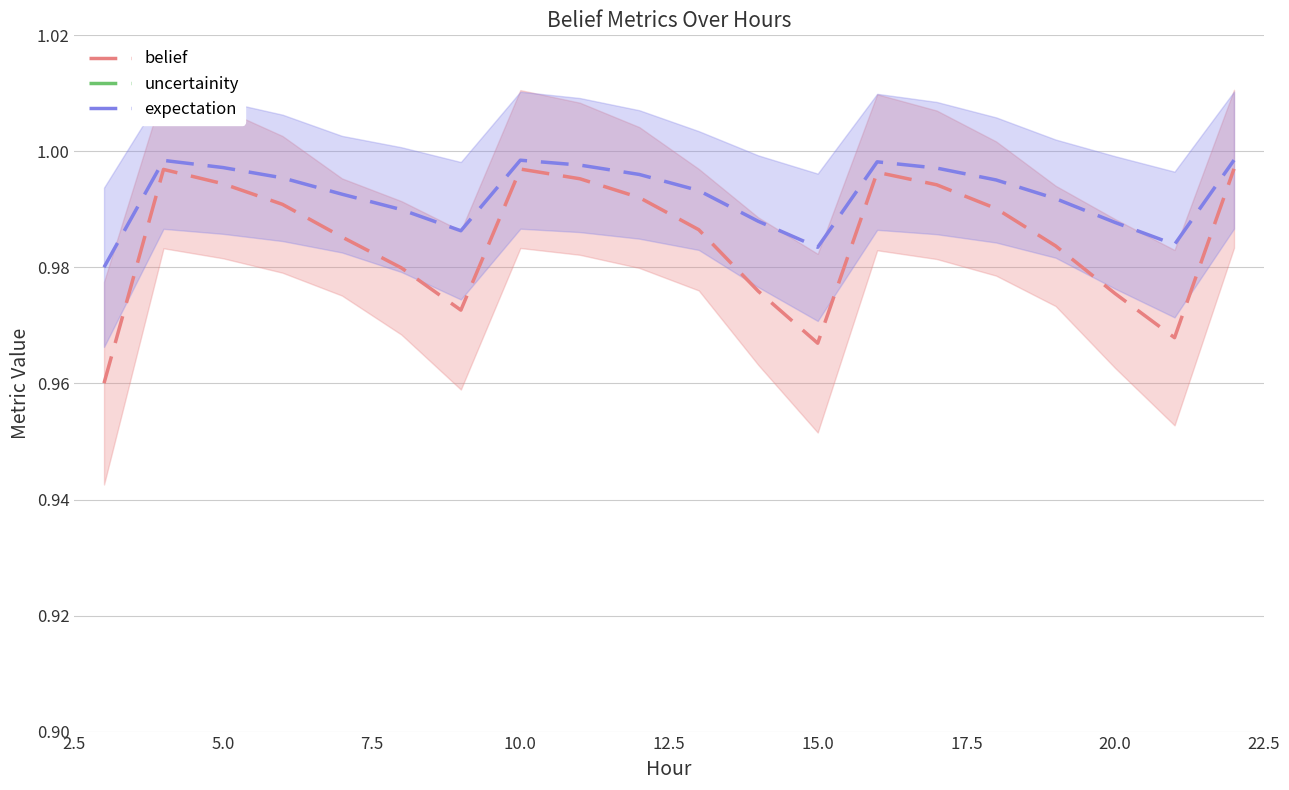

True or false: belief and expectation cross at least once.

False